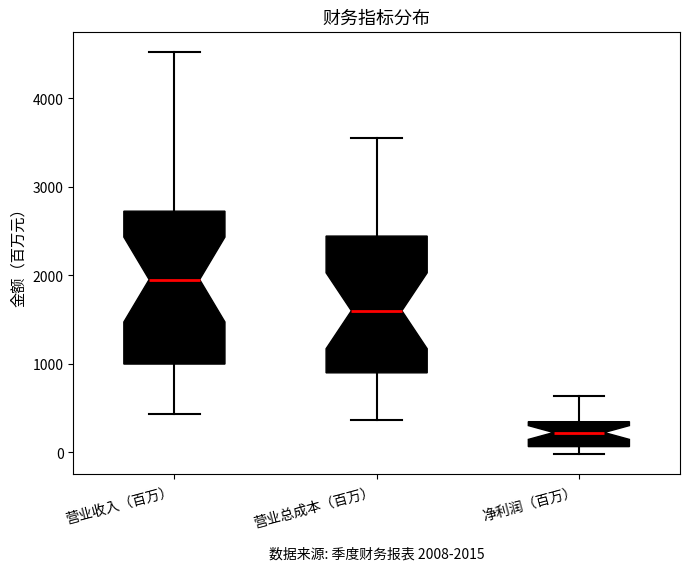

Which box has the highest median line?

营业收入（百万）